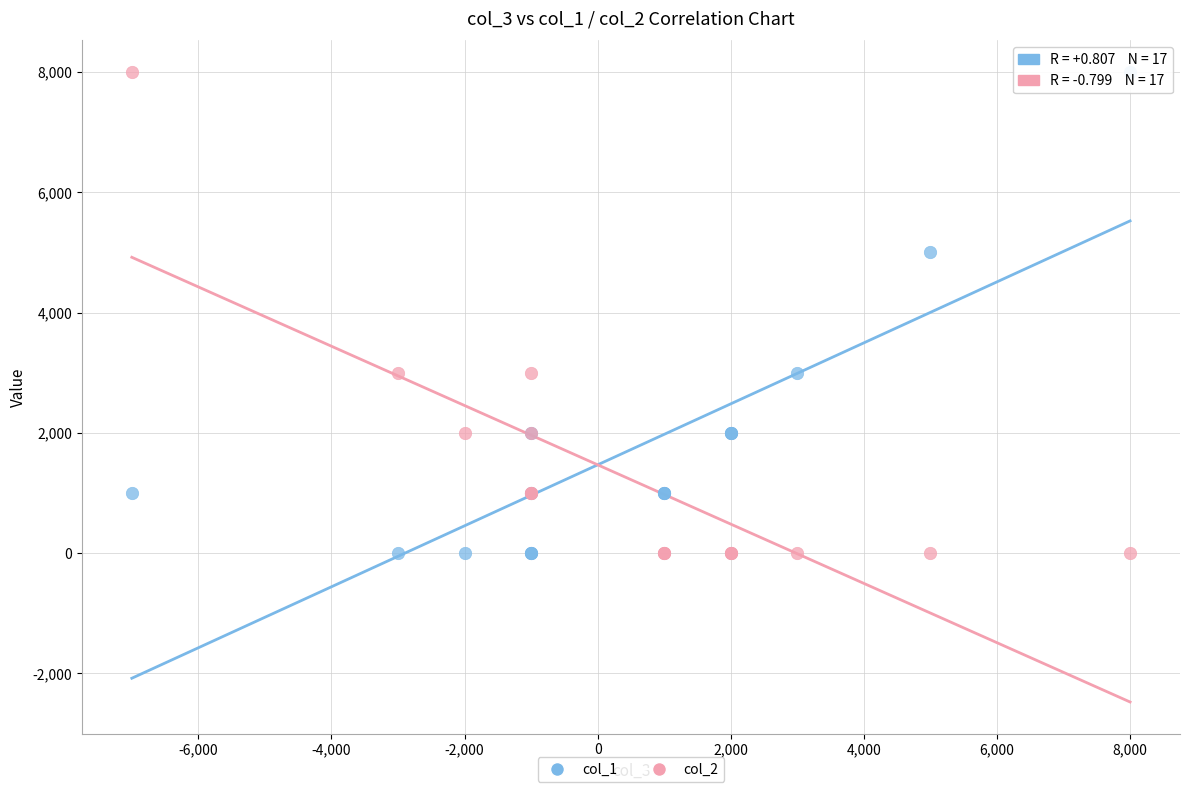

What is the X range (max minus min) for the scatter plot?

15000